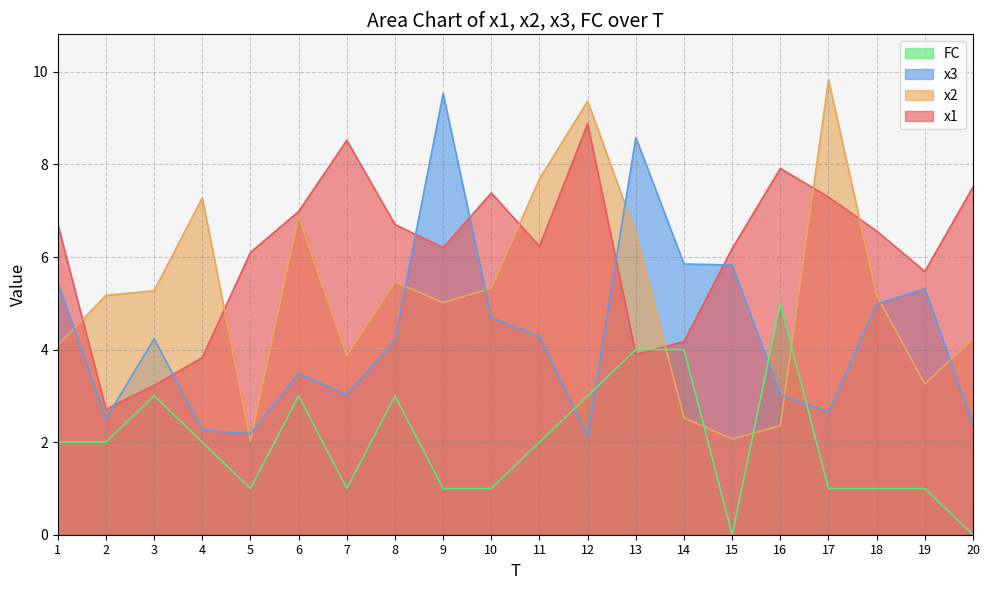

Does the chart have visible grid lines?

Yes